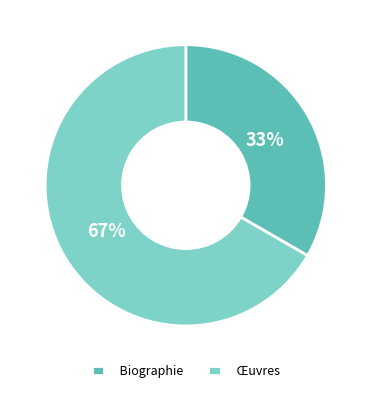

Is it true that Biographie is 33% of the pie?

True